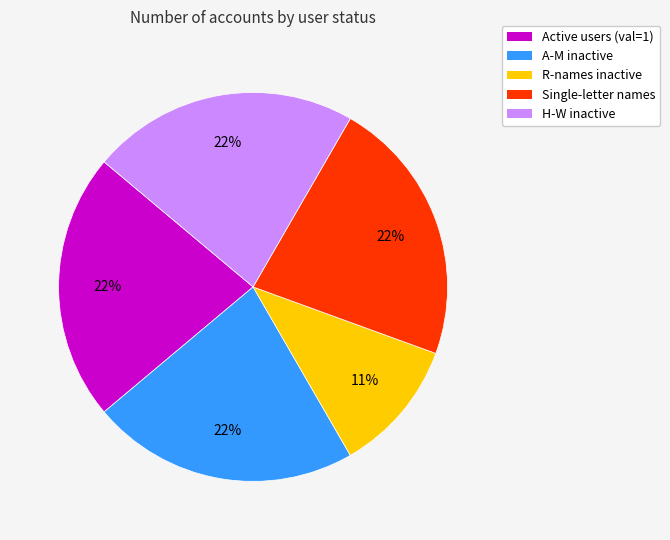

Which slice is the smallest?

R-names inactive